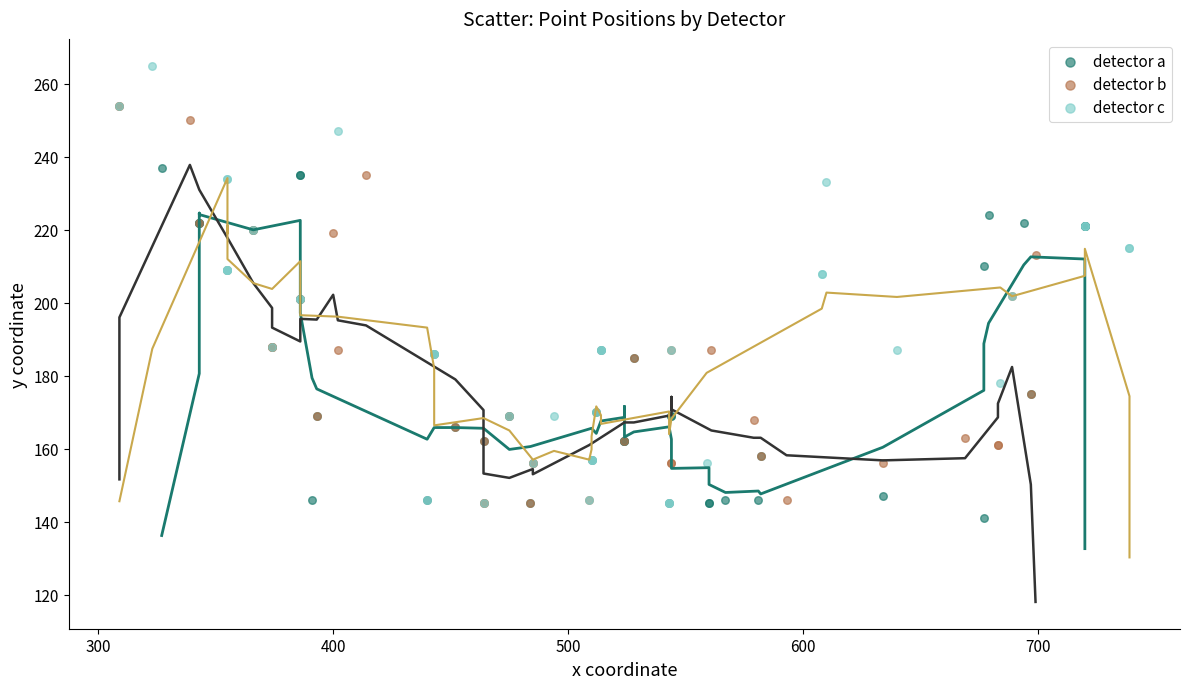

Which series contains the lowest Y value?

detector a